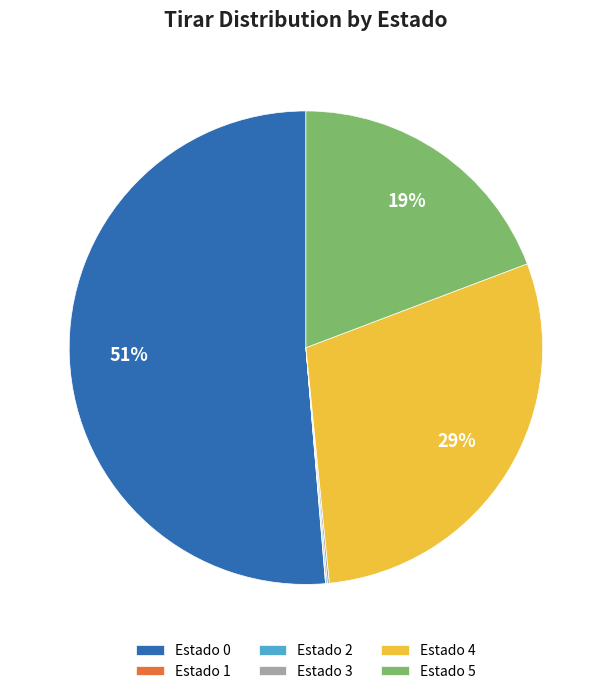

Which slice represents more than half of the pie?

Estado 0